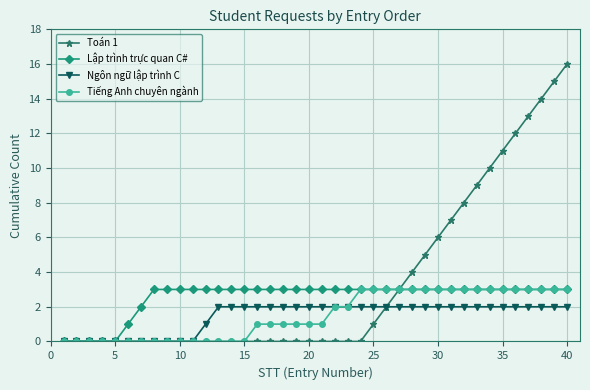

What is the difference between the second highest and second lowest values in the Tiếng Anh chuyên ngành series?

3